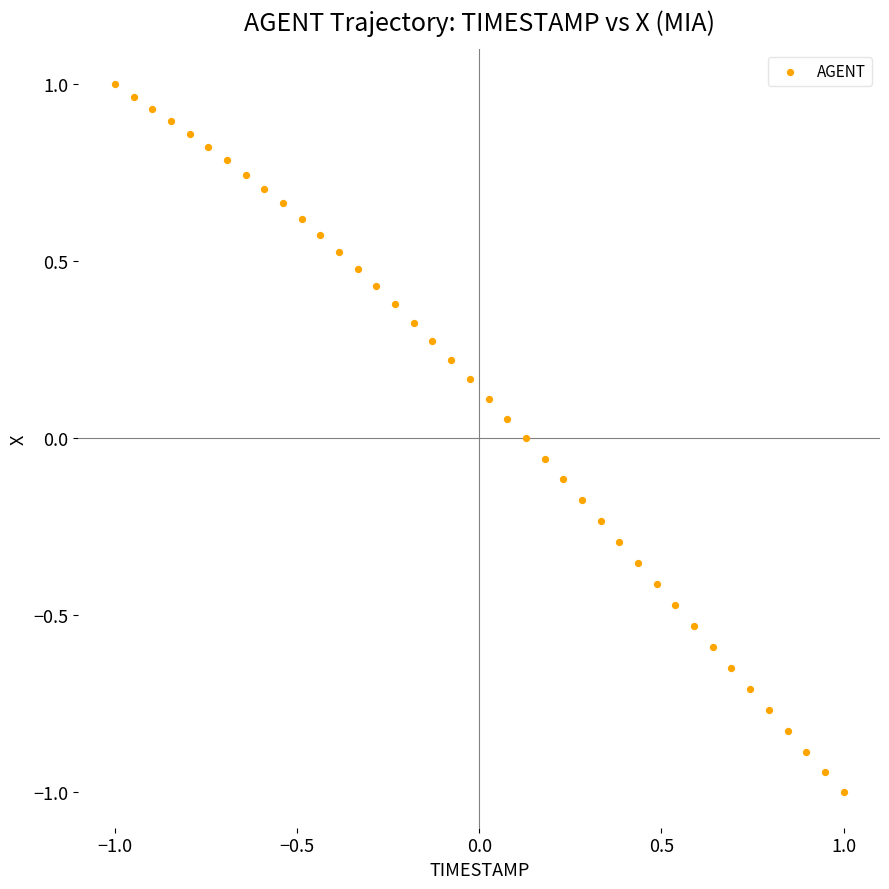

What is the range of X values (max minus min)?

2.0